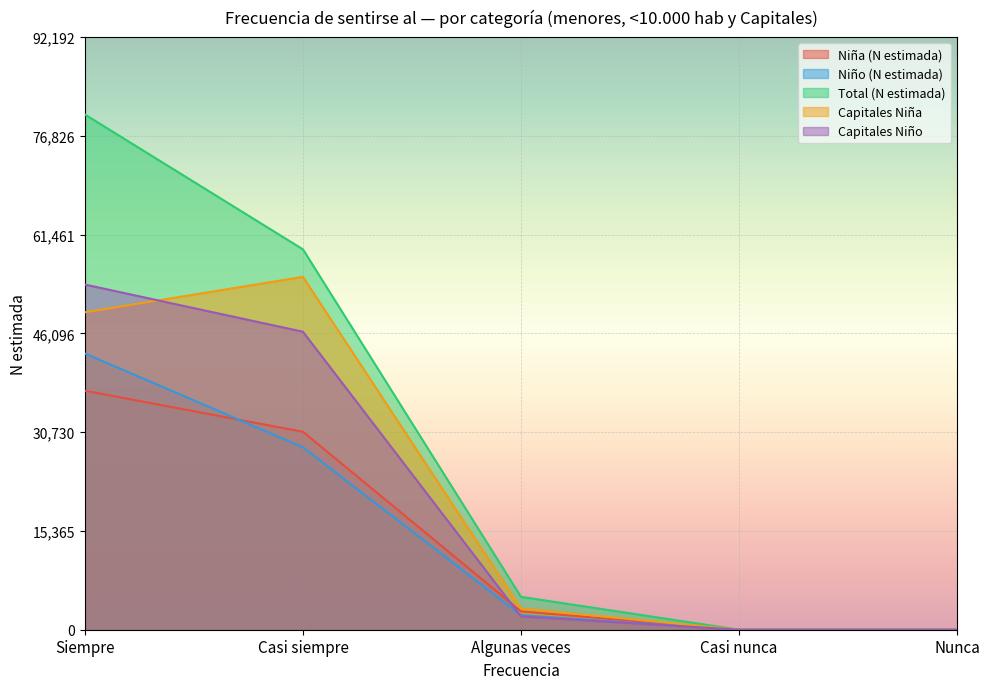

Which series has the largest total across all categories?

Total (N estimada)